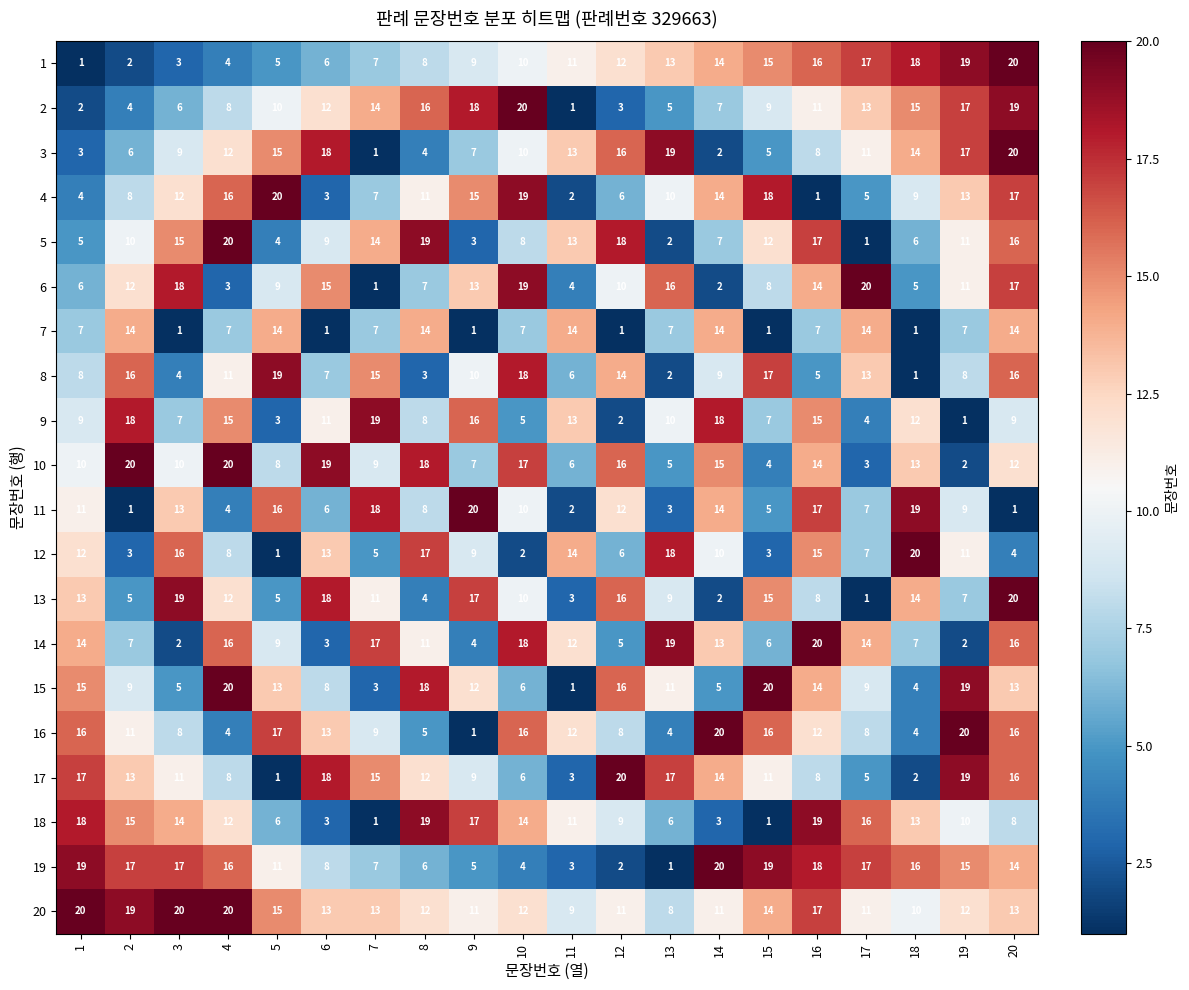

Count the number of data series in this chart.

20